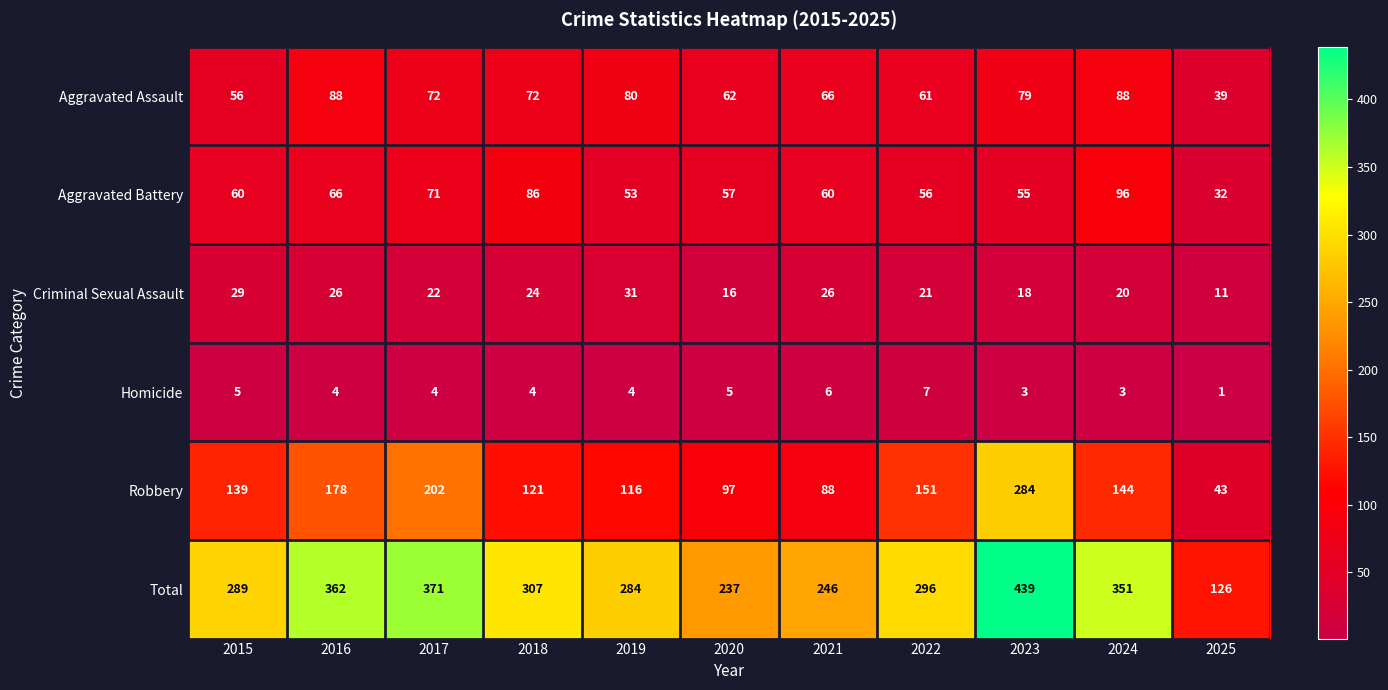

Rank the series at 2021 from highest to lowest value.

Total, Robbery, Aggravated Assault, Aggravated Battery, Criminal Sexual Assault, Homicide